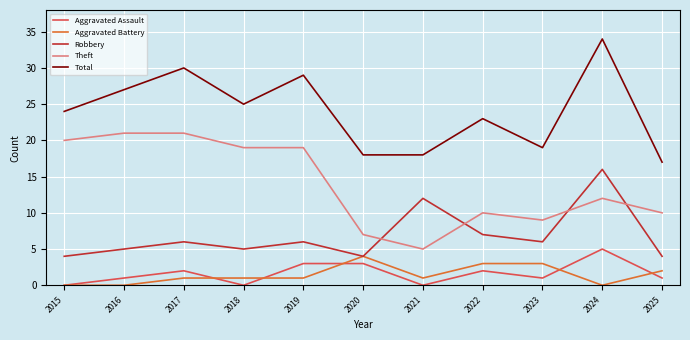

At 2019, list the series in order from smallest to largest.

Aggravated Battery, Aggravated Assault, Robbery, Theft, Total